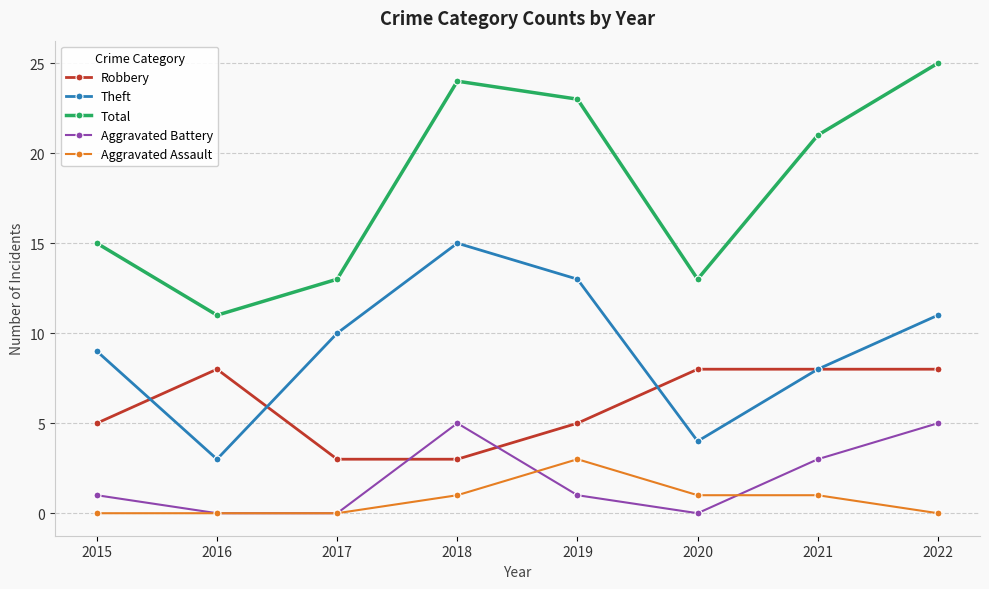

Does the chart display data point markers on the line(s)?

Yes